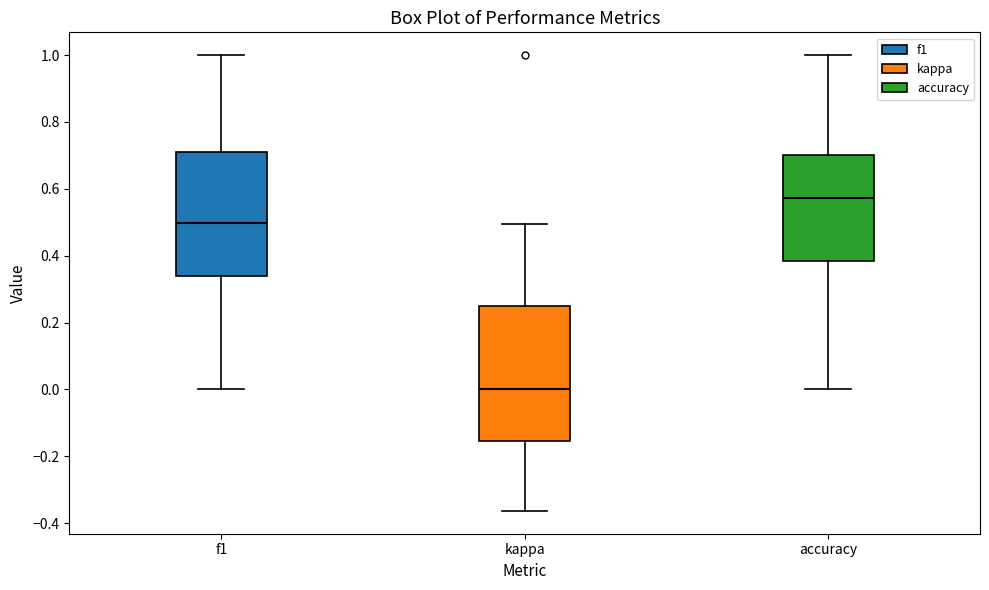

Reading left to right, read every box against the y-axis: the position of its median line, the range the box covers, and the ends of its whiskers. The values are not printed on the chart, so give them approximately, as read against the axis.

f1: median 0.50, box 0.34 to 0.72, whiskers 0.00 to 1.00
kappa: median 0.00, box -0.16 to 0.26, whiskers -0.36 to 0.50
accuracy: median 0.58, box 0.38 to 0.70, whiskers 0.00 to 1.00